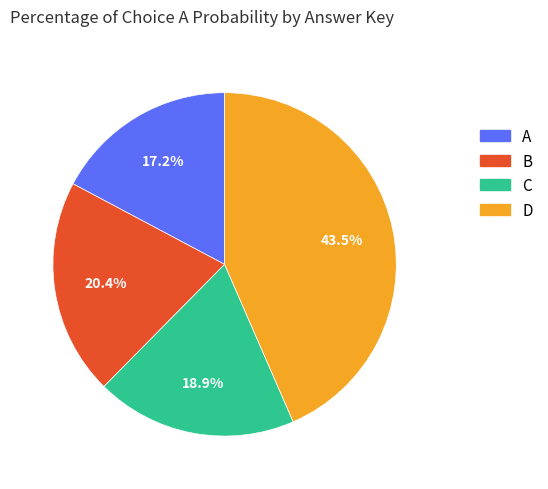

Rank the categories by value from highest to lowest.

D, B, C, A